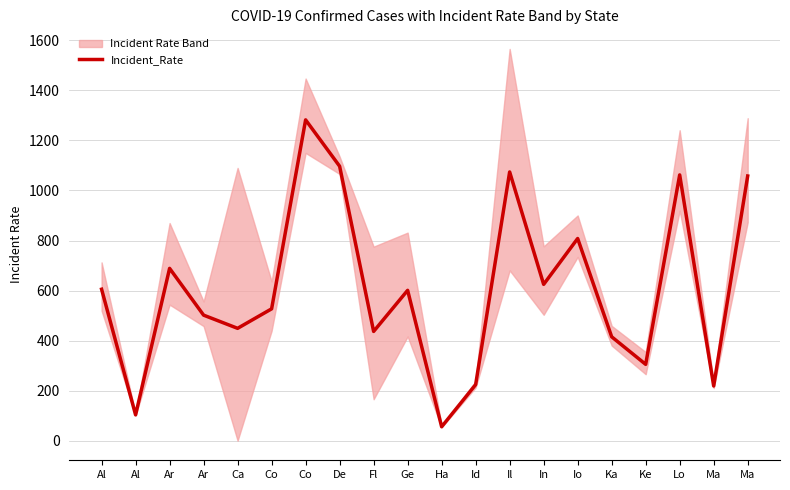

The chart shows a value of 449.1 at Ca. True or false?

True